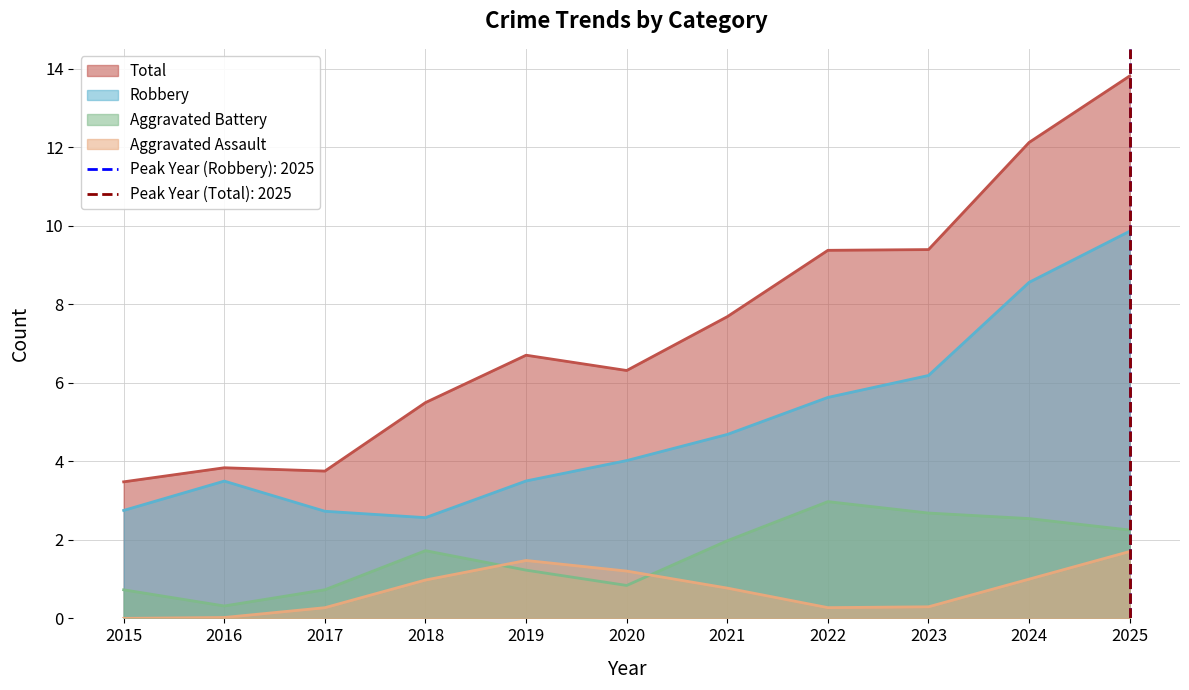

What is the value of the Aggravated Assault point at the 7th from the left?

1